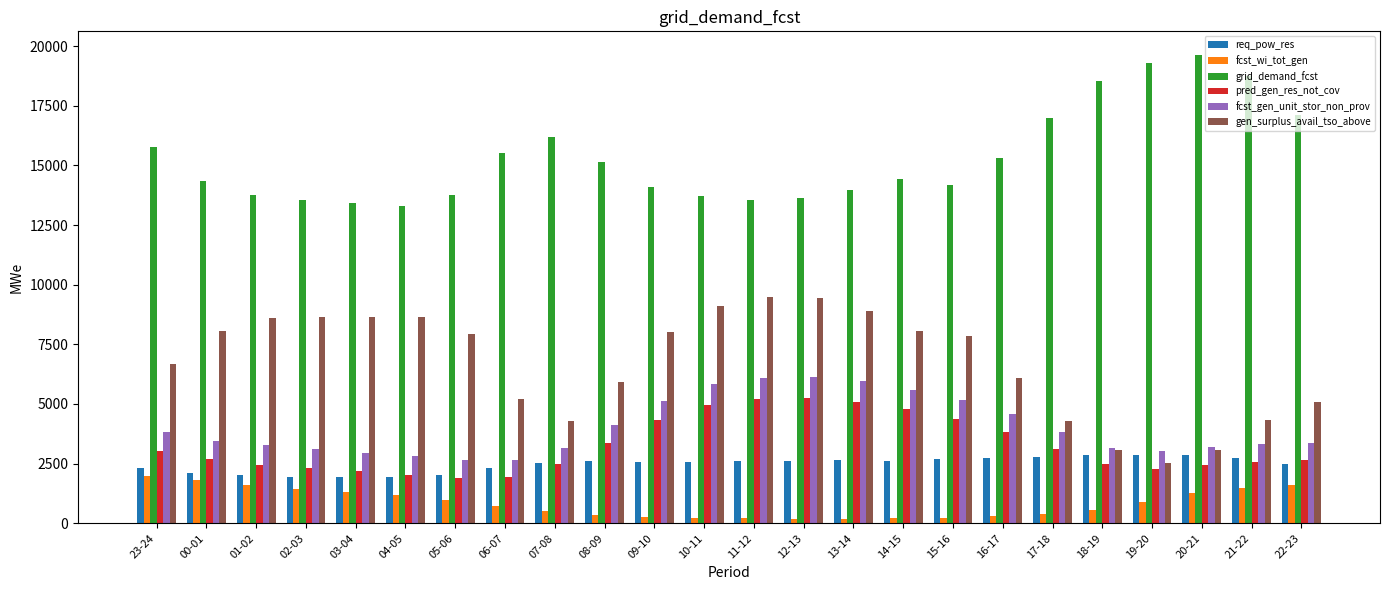

The req_pow_res series shows 2632 at 14-15. True or false?

True